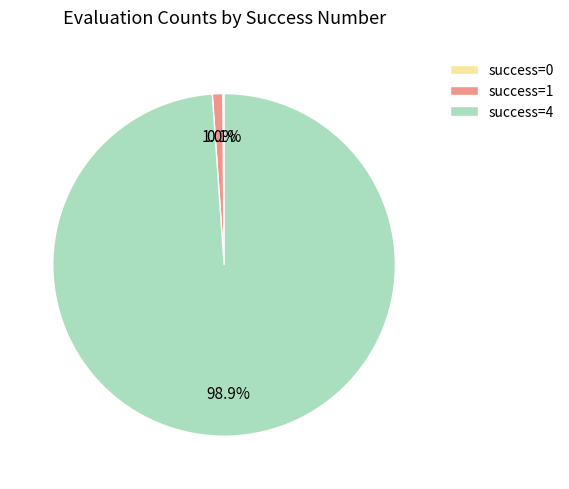

What is the largest slice in the pie chart?

success=4